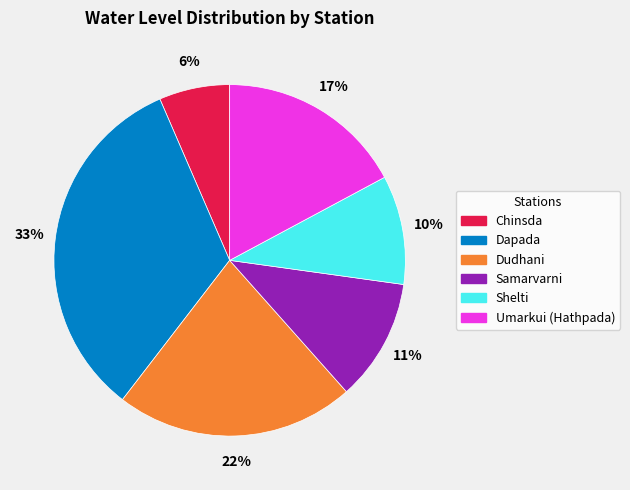

Do Samarvarni and Umarkui (Hathpada) together represent more than half of the pie?

No